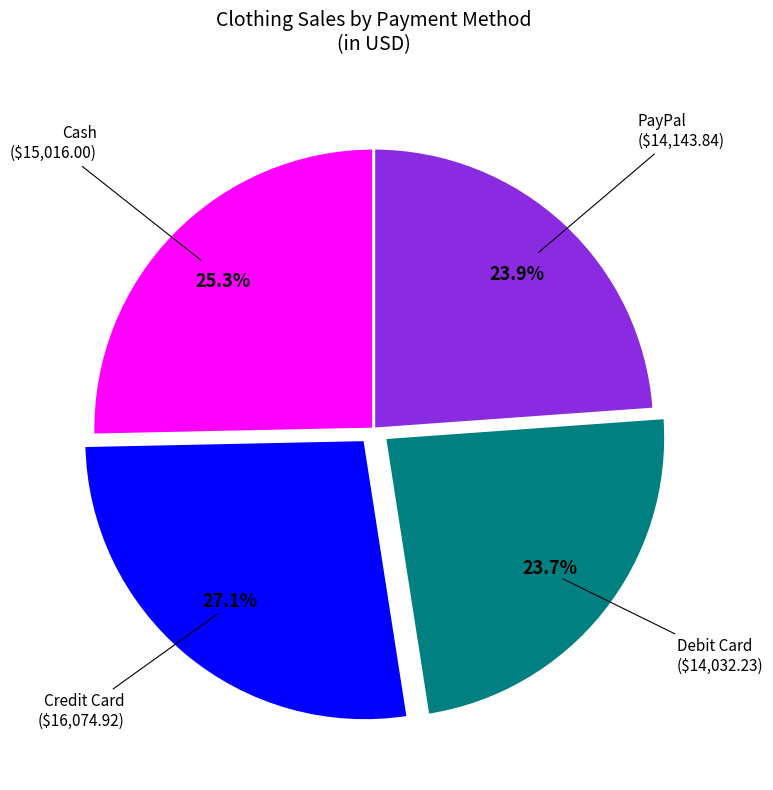

Is there a majority slice in this chart?

No